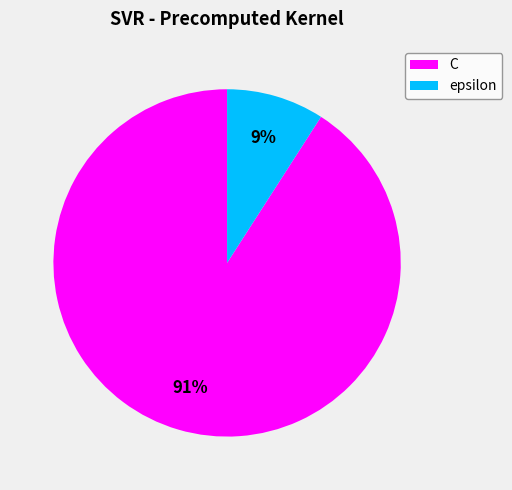

To the nearest percent, what portion does epsilon represent?

9%